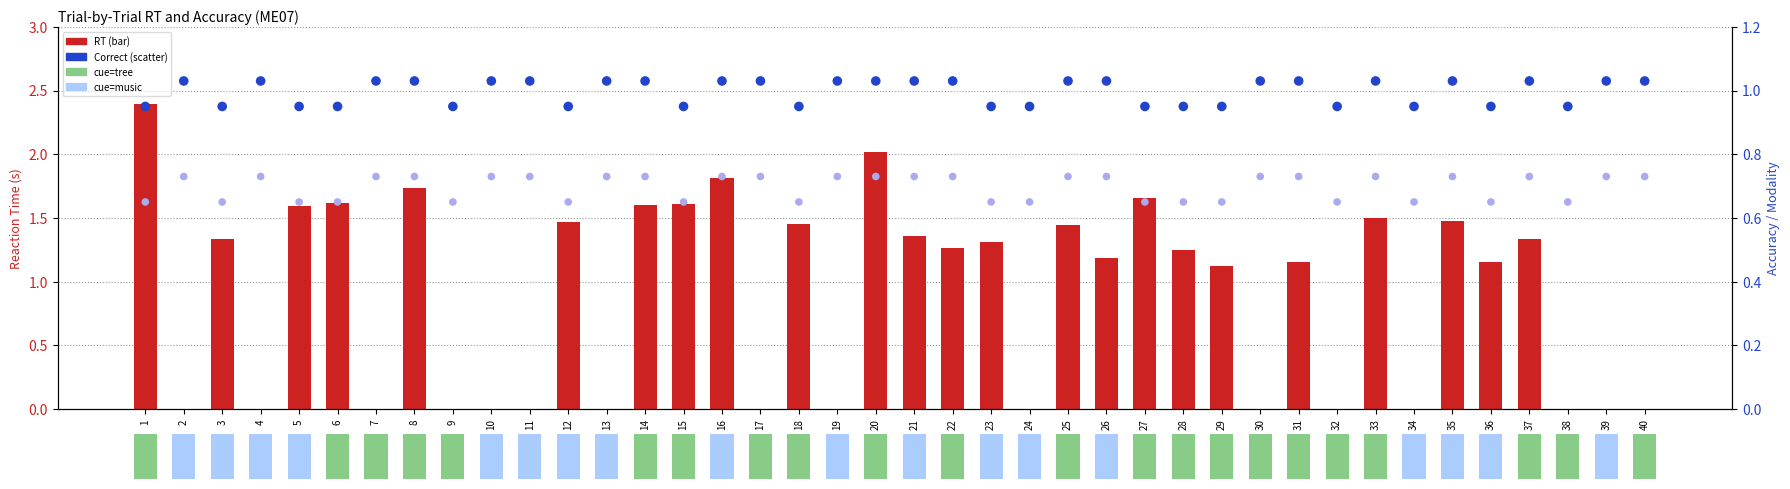

Which series reaches the maximum Y coordinate?

RT